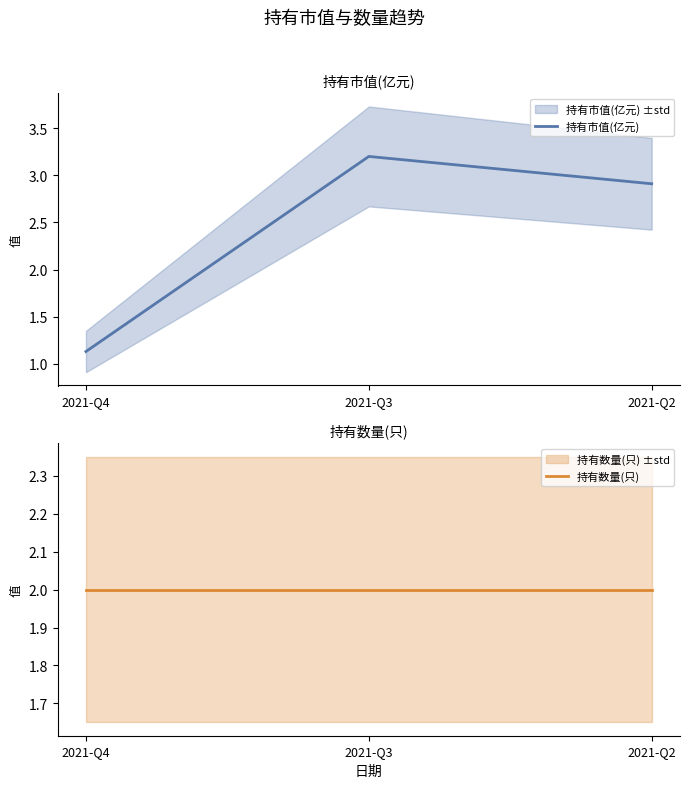

What is the total value across all series at 2021-Q2?

4.9